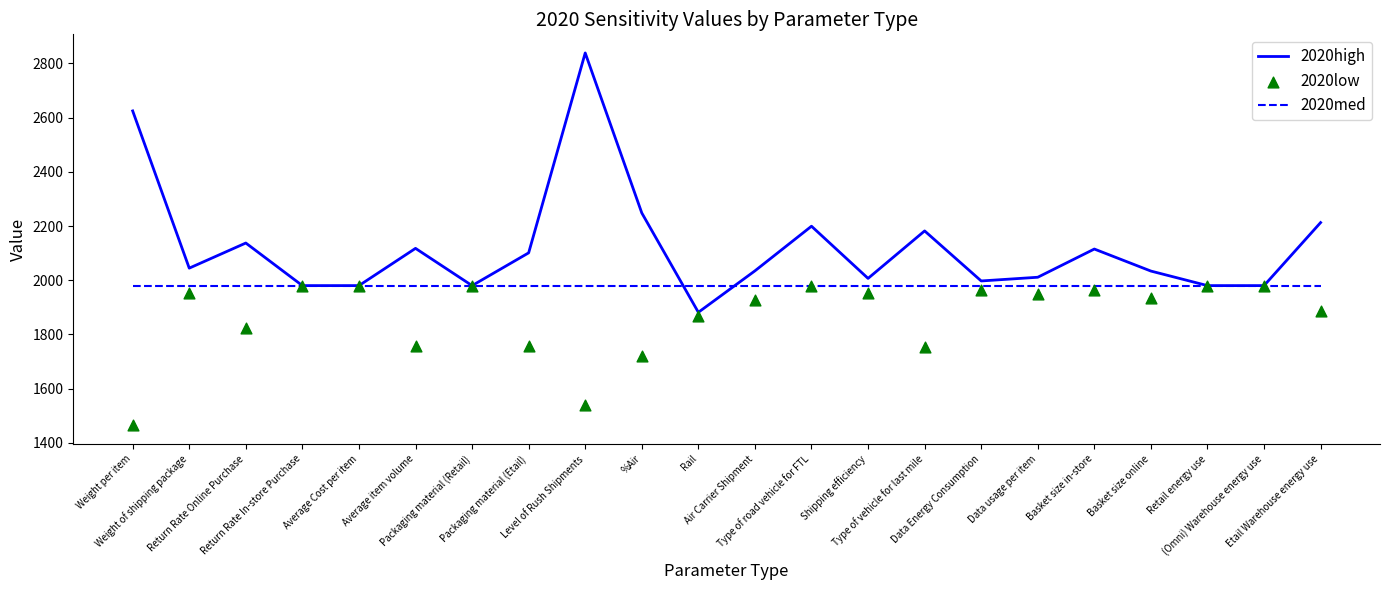

At which category is the sum across all series the highest?

Level of Rush Shipments